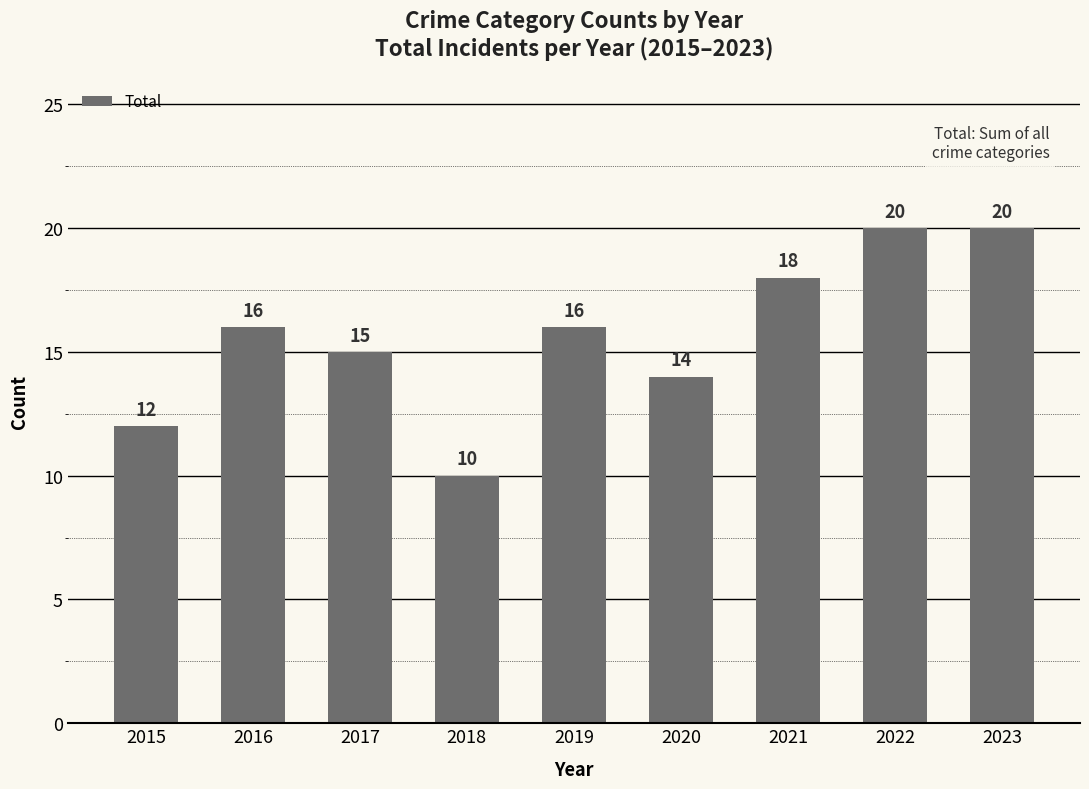

Count the number of categories in the chart.

9